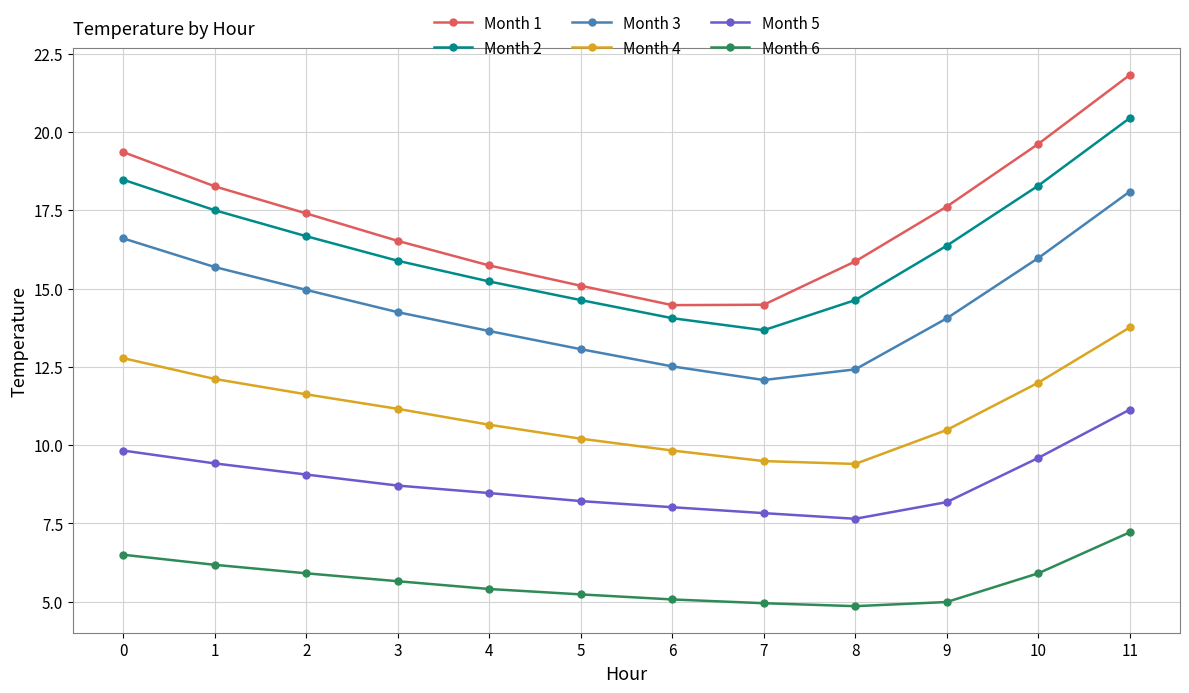

The value of Month 1 at 10 is 32.4. True or false?

False